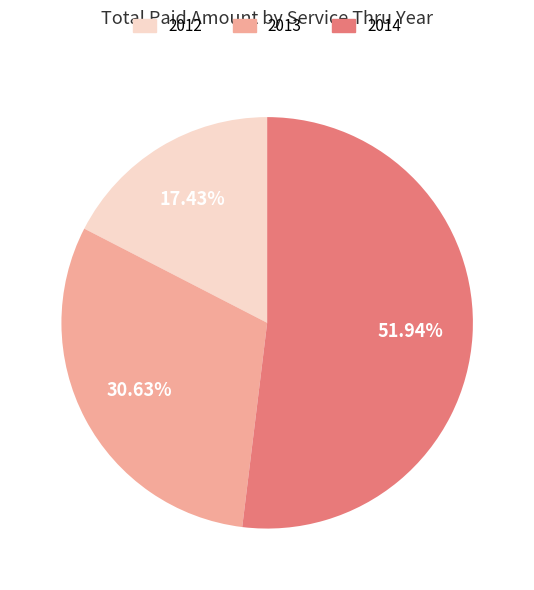

What is the smallest slice in the pie chart?

2012